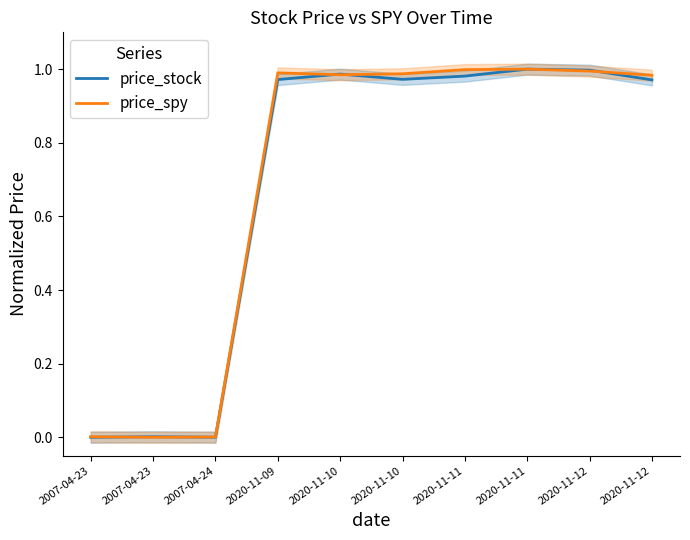

True or false: price_spy has a value of 0.0 at 2007-04-24.

True